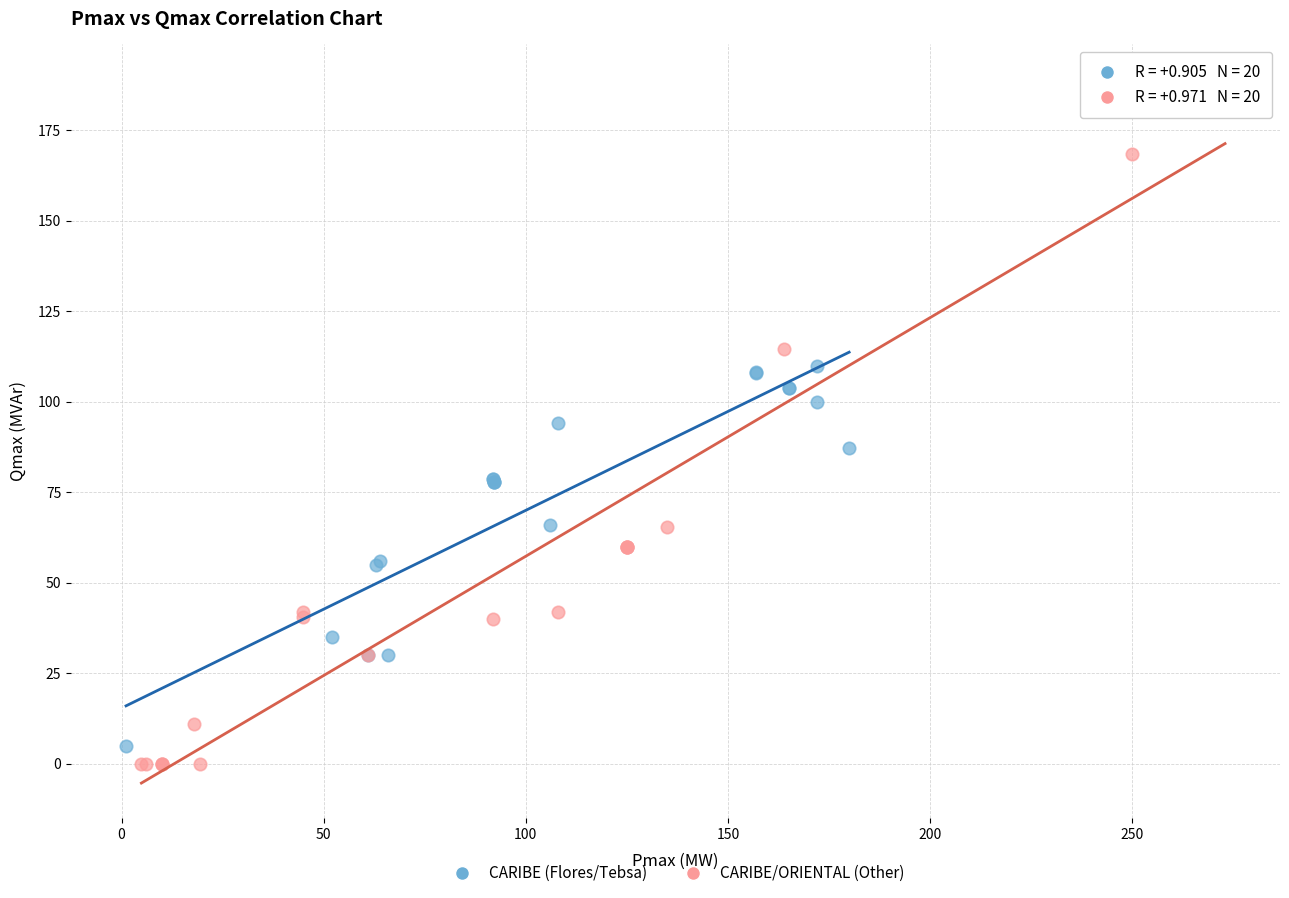

Which series has the largest Y range (max minus min)?

CARIBE/ORIENTAL (Other)